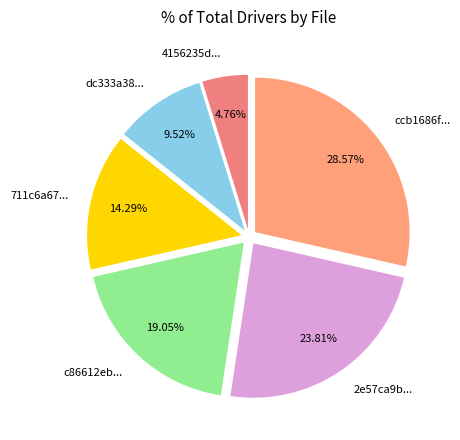

Is c86612eb... the majority of the pie?

No